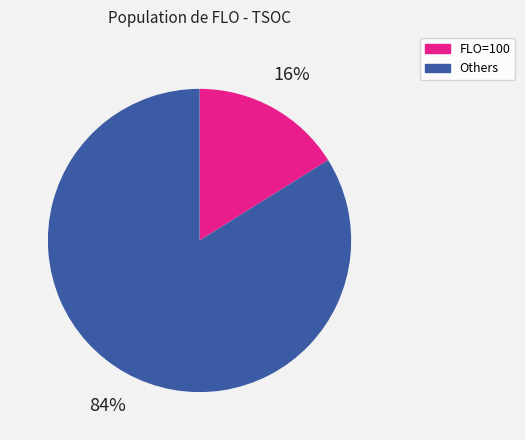

To the nearest percent, what is the difference between the largest and smallest slice percentages?

68%